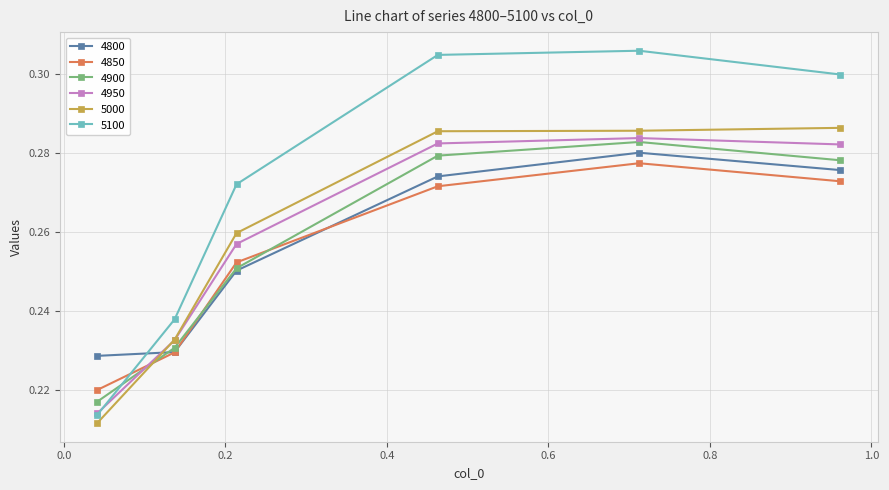

At how many categories does at least one series exceed 0?

6